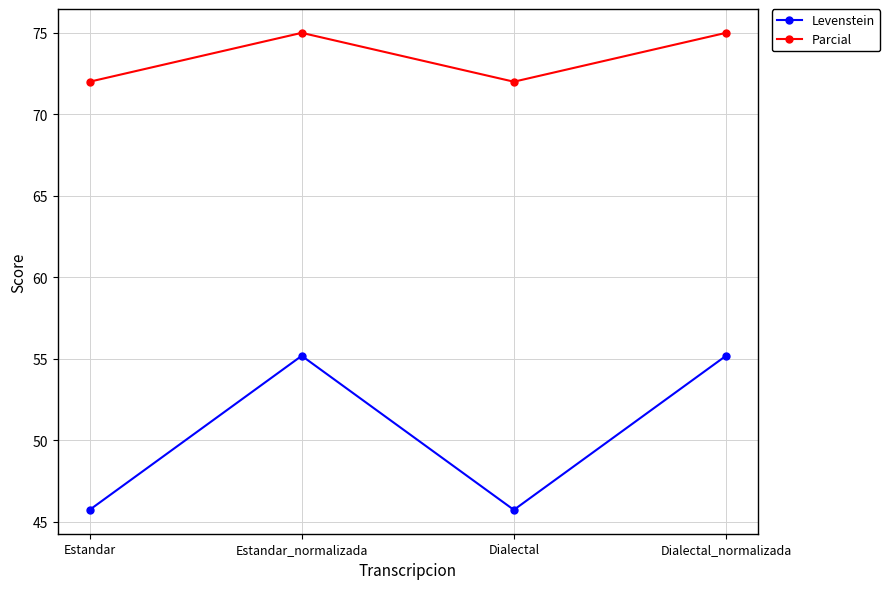

What is the approximate value of Levenstein at Estandar_normalizada?

55.2